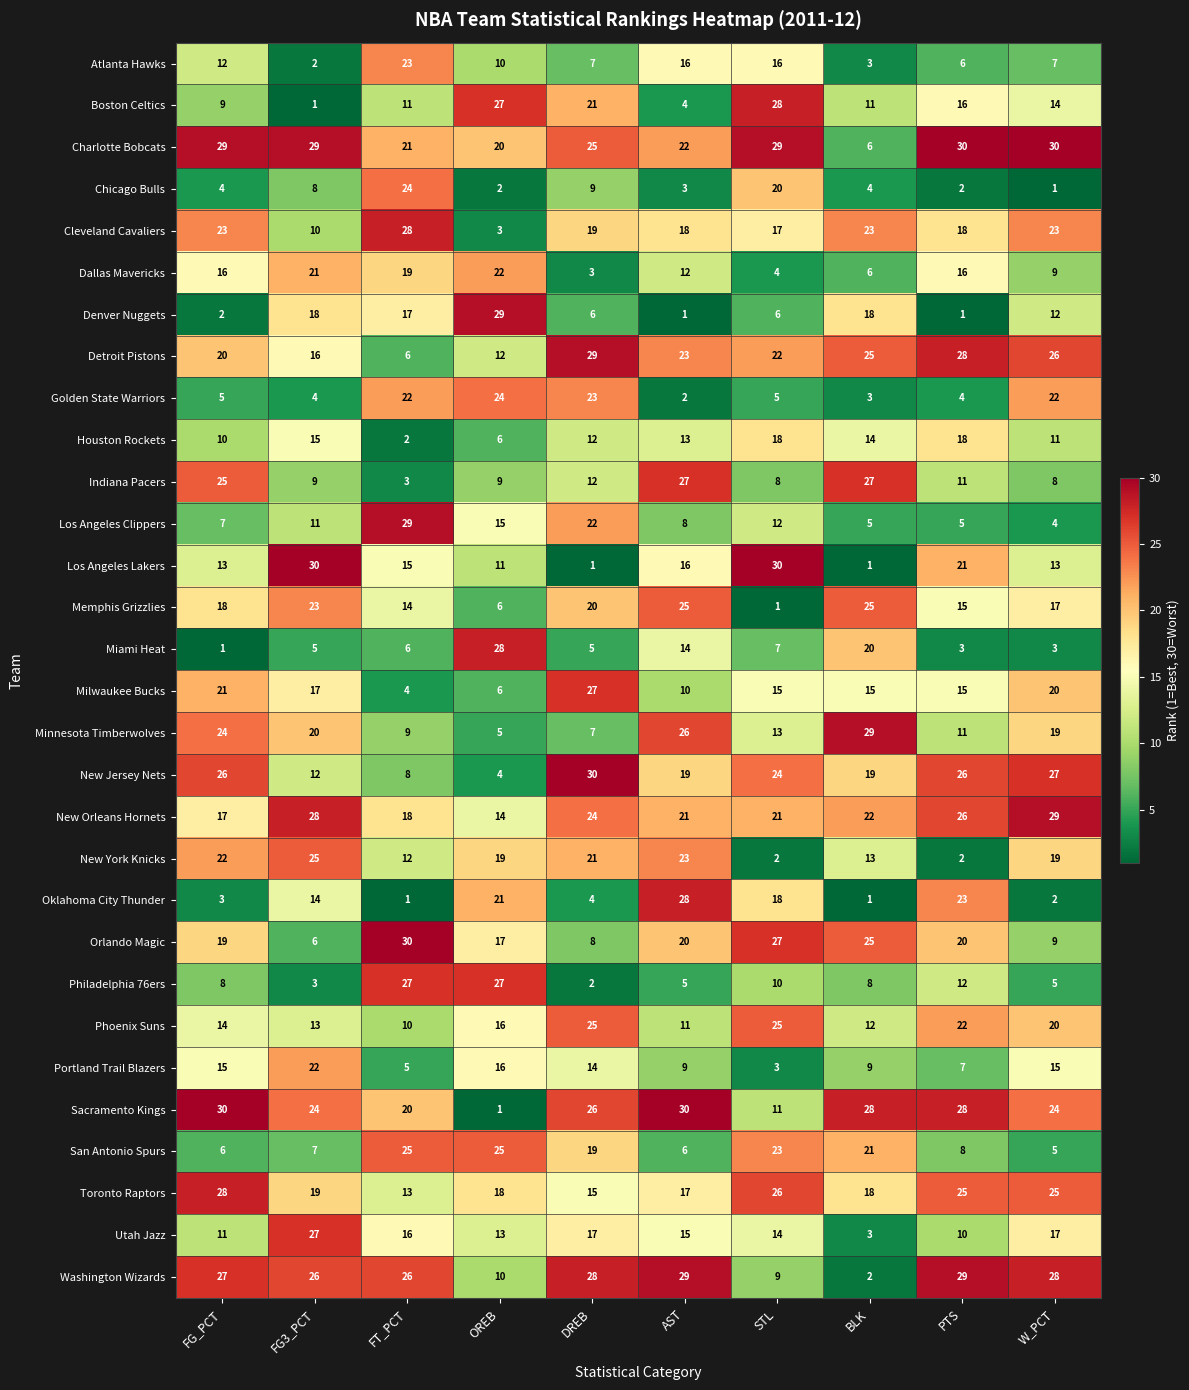

At how many categories does at least one series exceed 3?

10